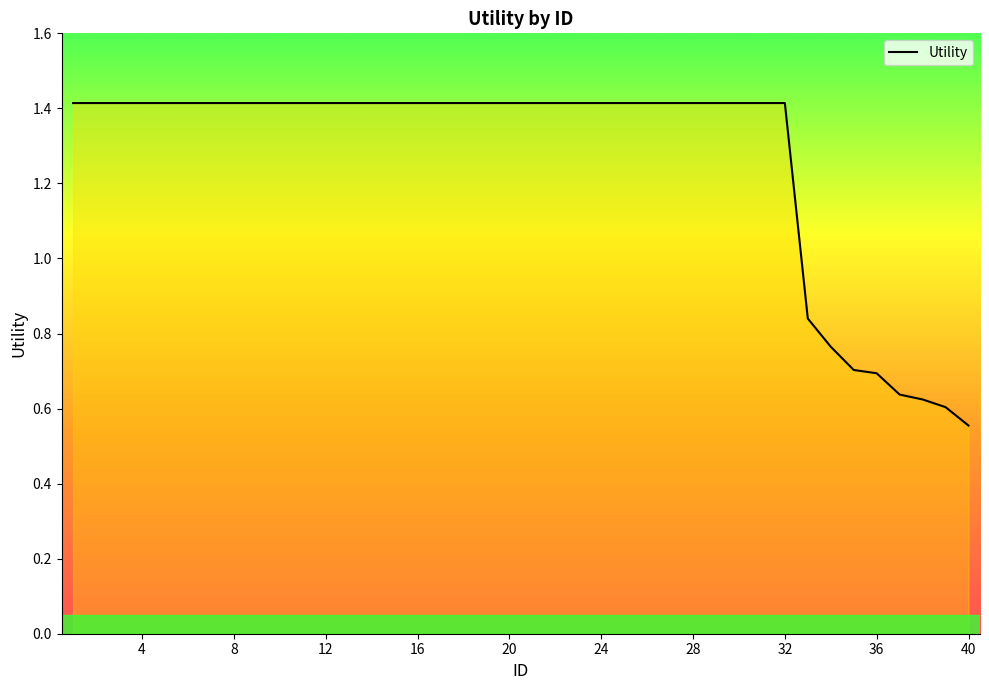

What is the difference between the maximum and minimum values?

0.9